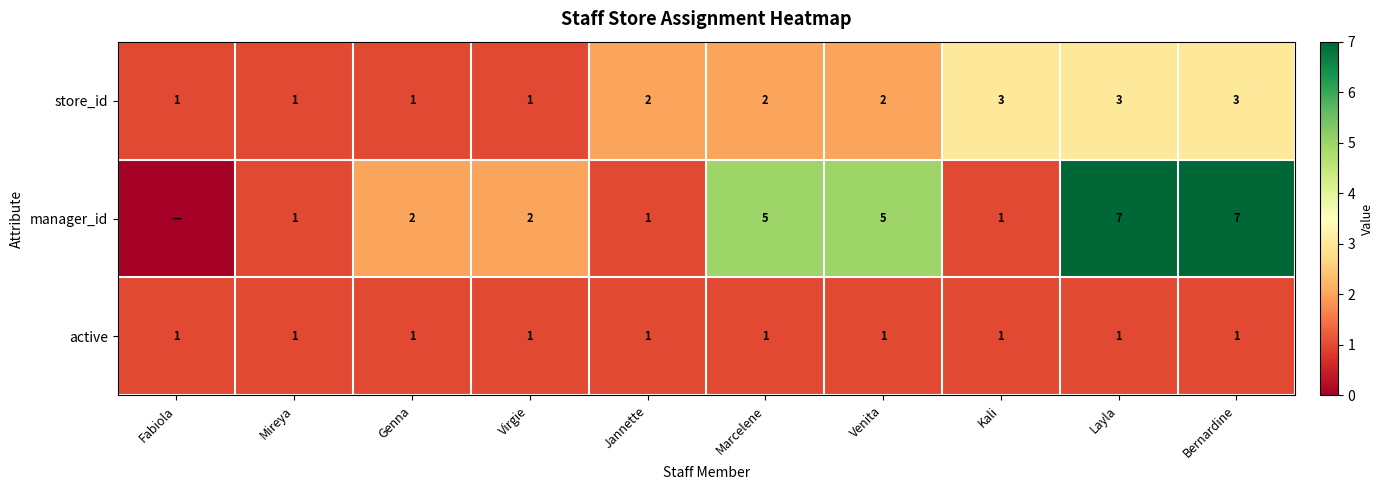

Is the value of active at Fabiola greater than the value of manager_id at Bernardine?

No